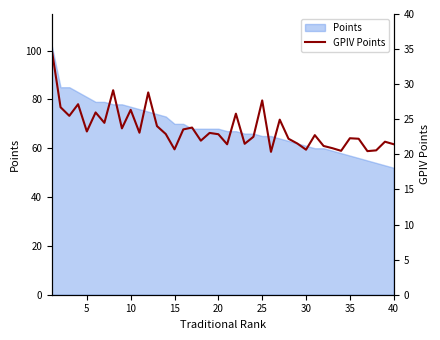

How many data points does each series have?

40